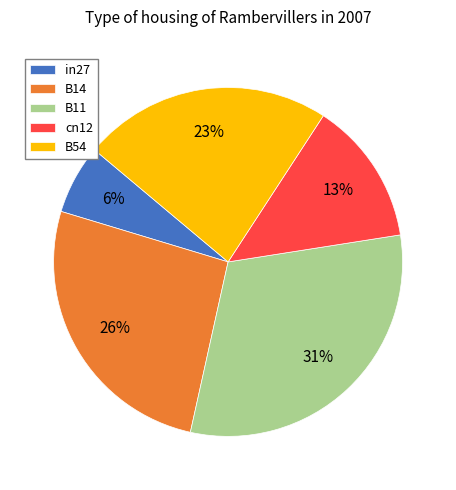

What is the largest slice in the pie chart?

B11